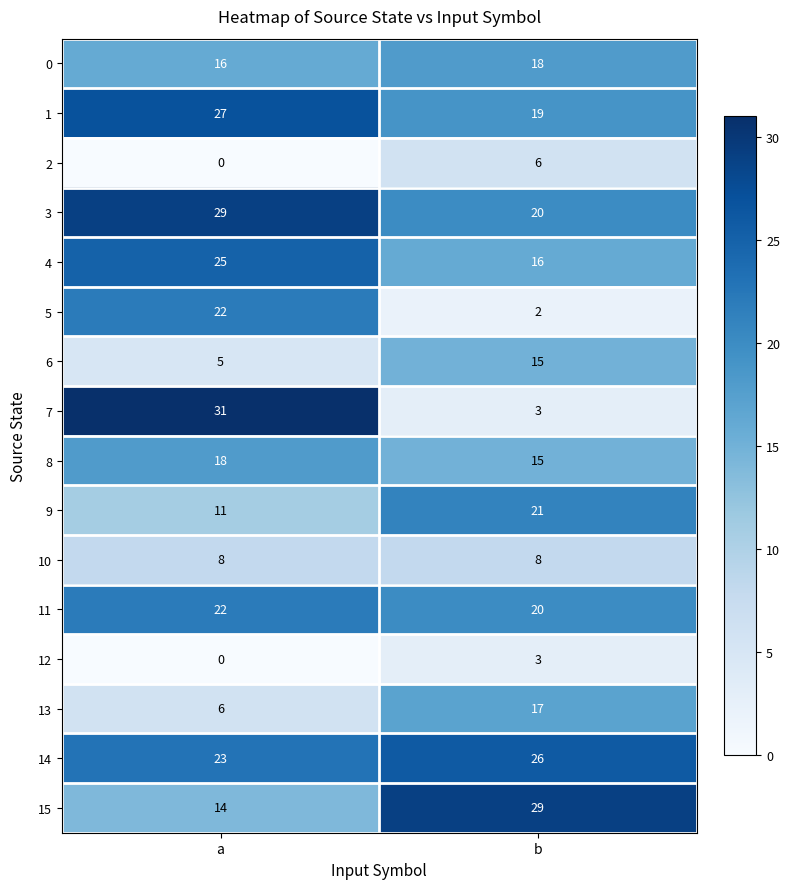

What is the total value across all series at b?

238